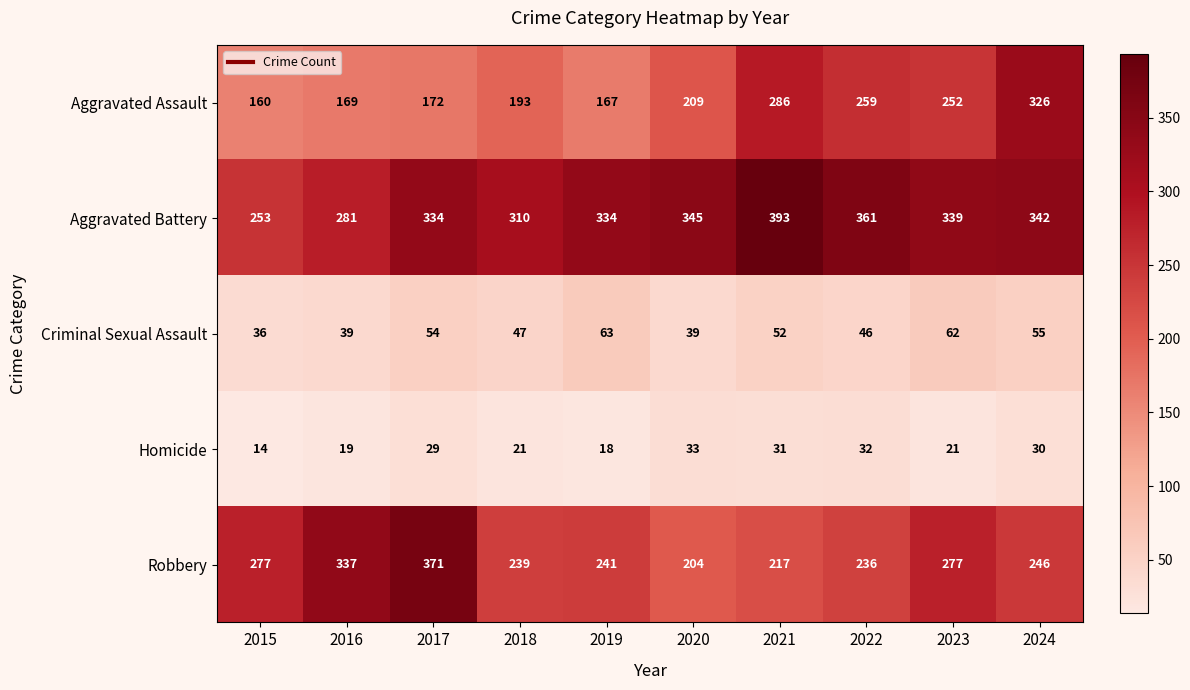

What is the minimum value shown in the chart?

14